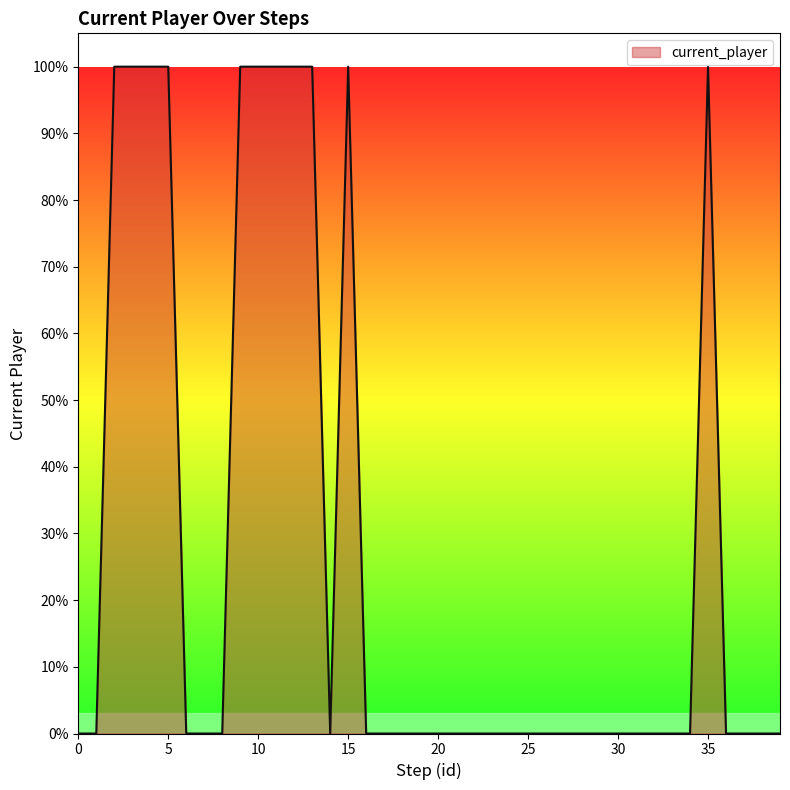

What is the maximum value shown in the chart?

1